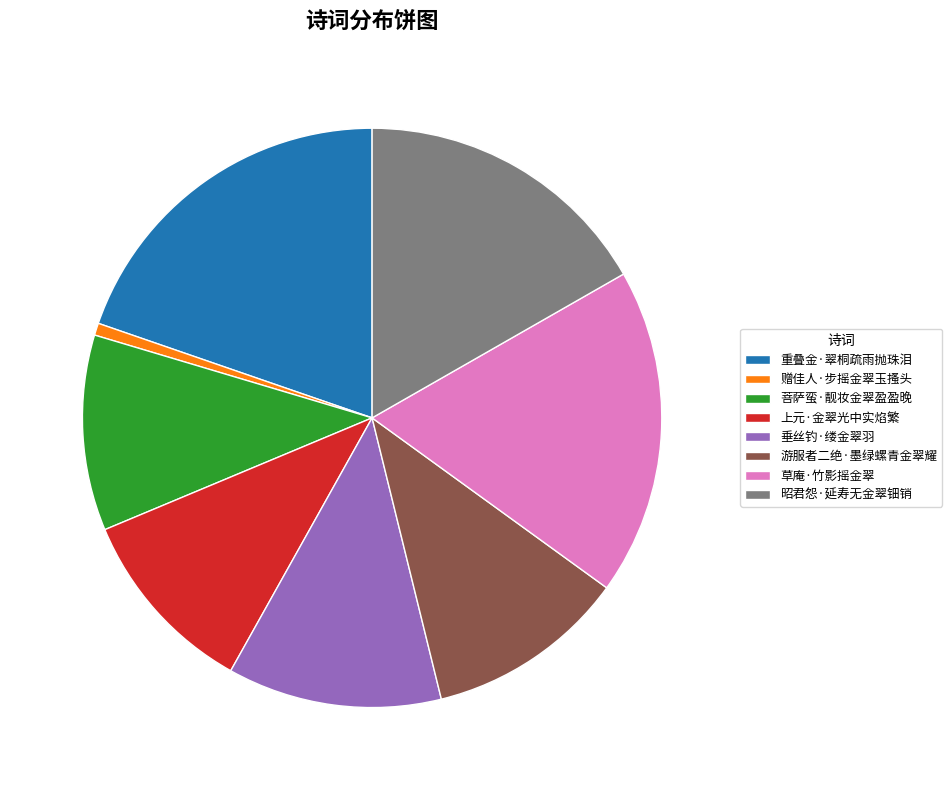

Which category has the biggest portion of the pie?

重叠金·翠桐疏雨抛珠泪